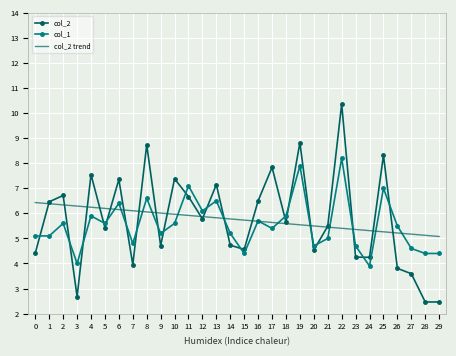

What is the total value across all series at 7?

14.9